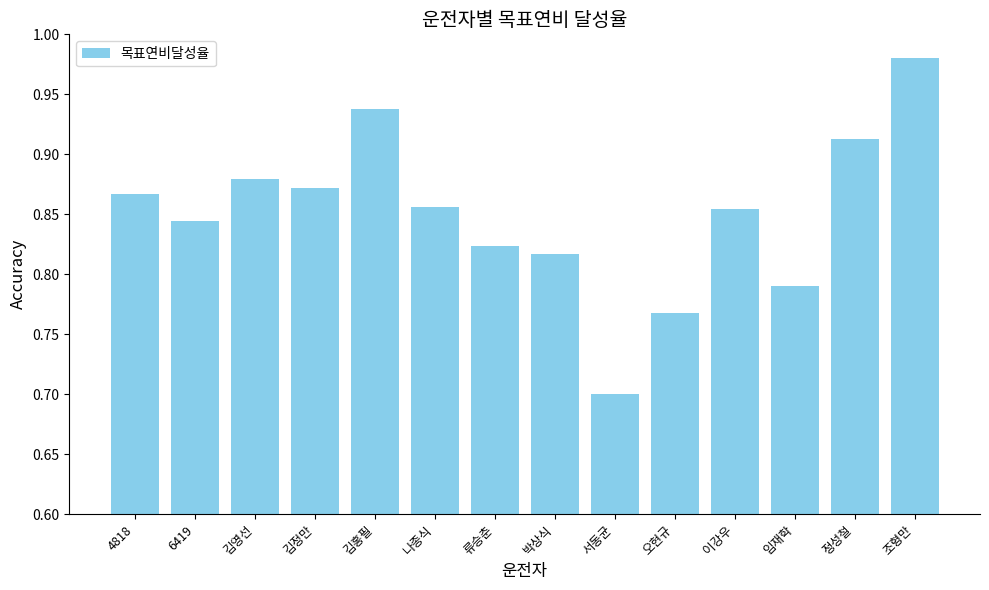

What is the label of the 9th bar from the left?

서동균